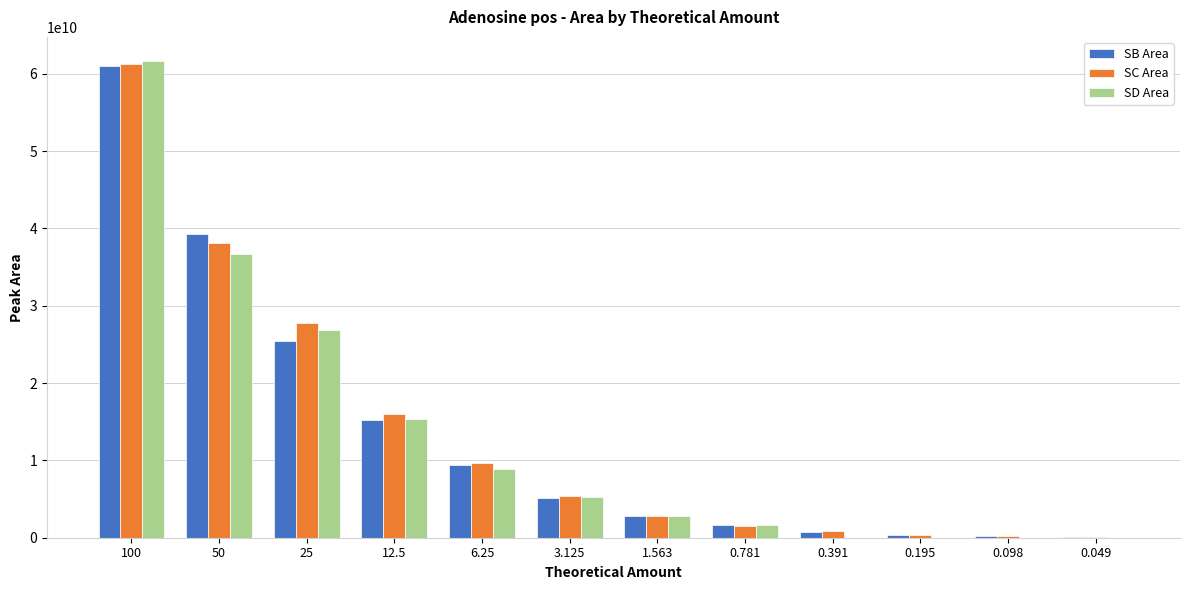

The value of SB Area at 0.781 is 1693912735. True or false?

True